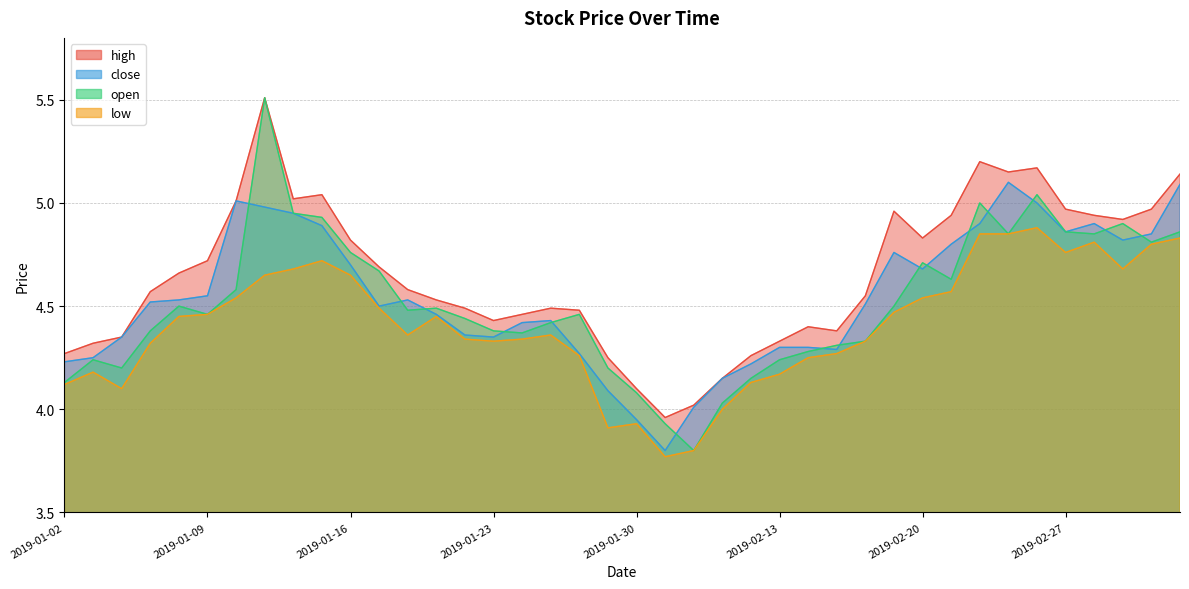

At which label is high closest to 4?

2019-02-01